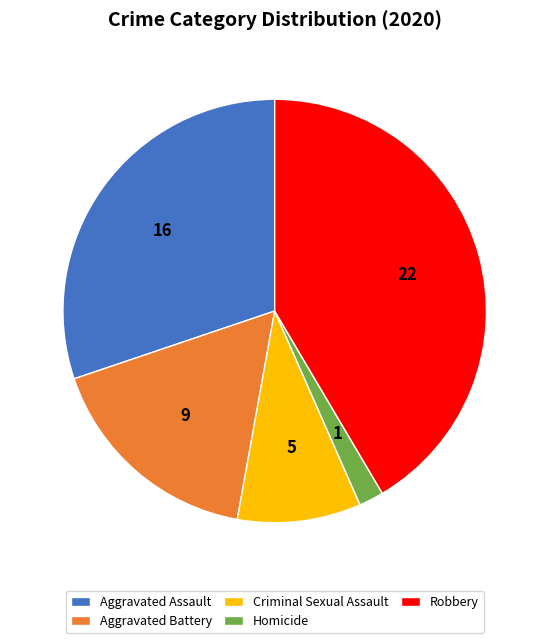

Rank the categories by value from highest to lowest.

Robbery, Aggravated Assault, Aggravated Battery, Criminal Sexual Assault, Homicide